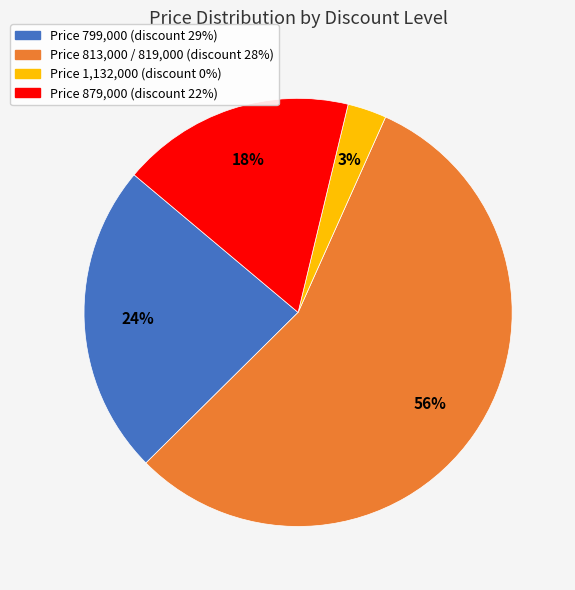

Which has a higher value, Price 1,132,000 (discount 0%) or Price 813,000 / 819,000 (discount 28%)?

Price 813,000 / 819,000 (discount 28%)